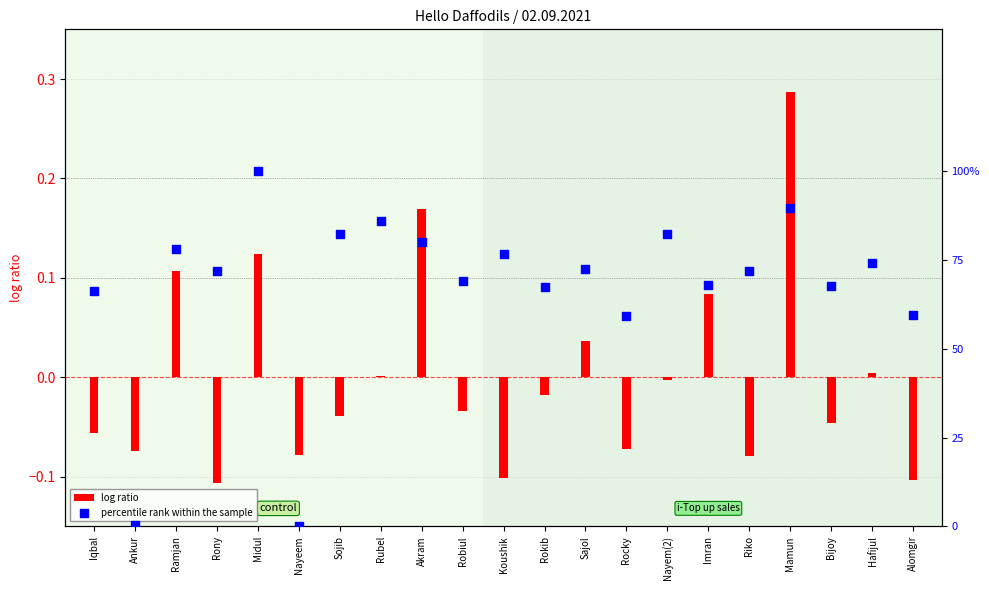

Which series has the largest Y range (max minus min)?

percentile rank within the sample